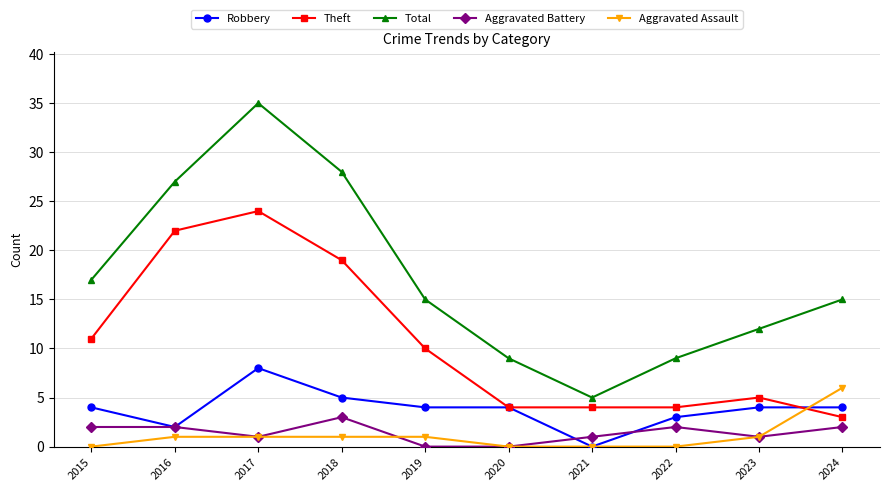

Where is the first local maximum for Robbery?

2017